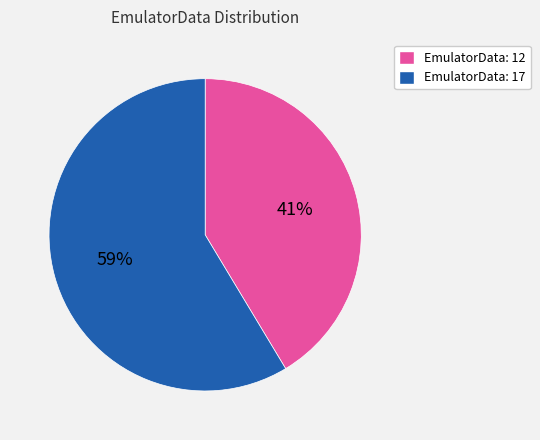

Which slice is the smallest?

EmulatorData: 12